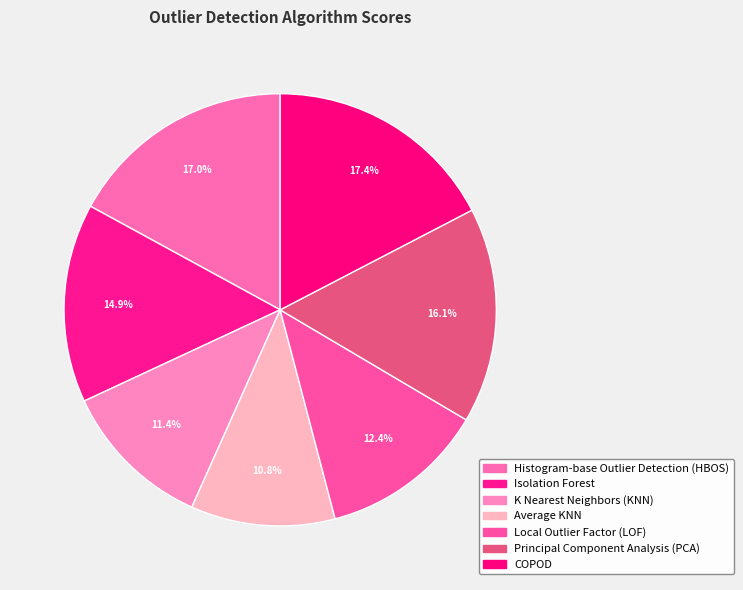

Which category has the smallest portion of the pie?

Average KNN